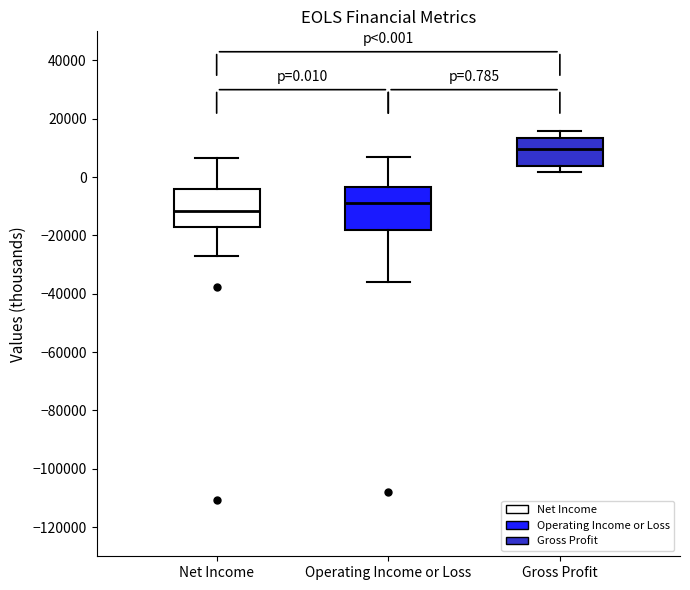

Which box has the highest median line?

Gross Profit